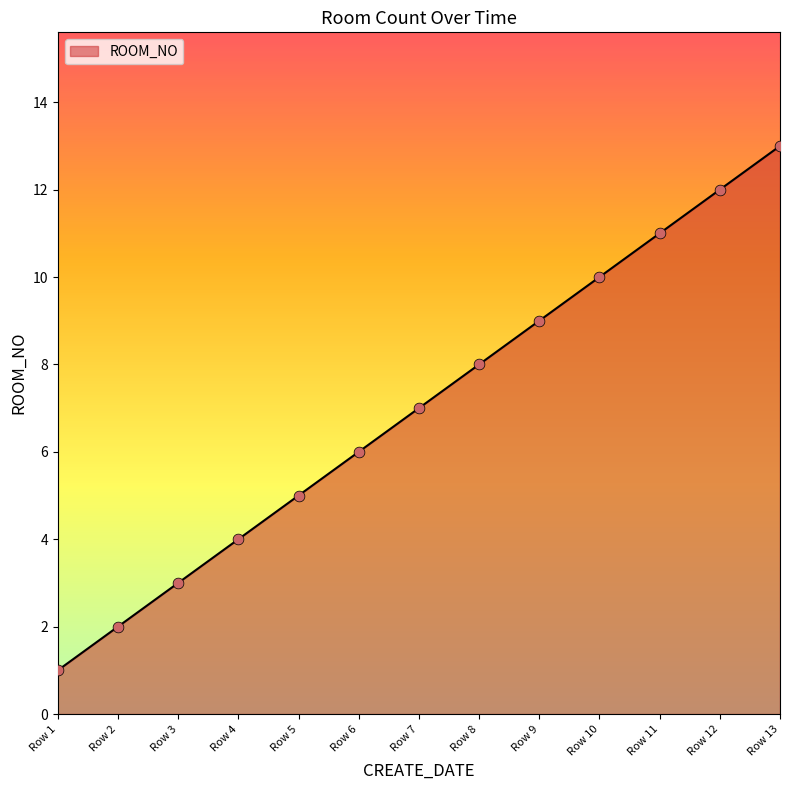

Between Row 8 and Row 3, which is larger?

Row 8